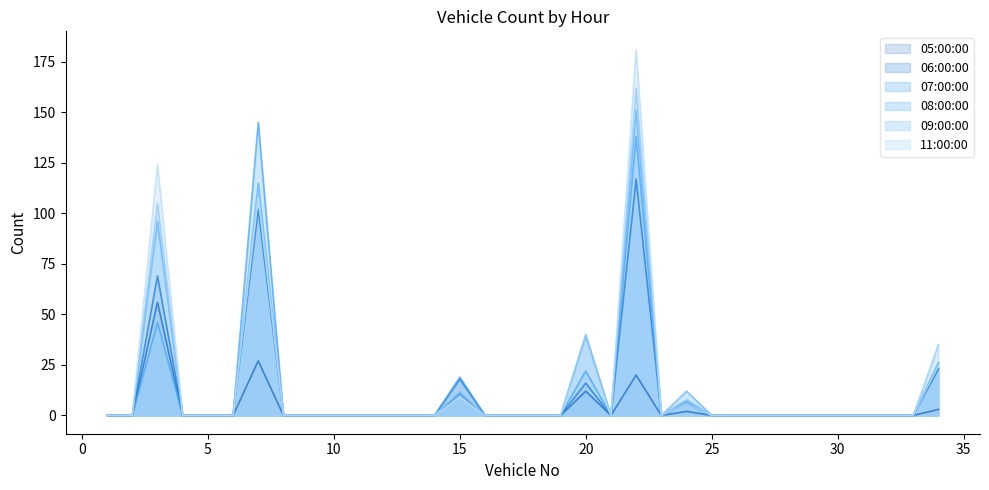

True or false: 07:00:00 has more than 0 points higher than both neighbors.

True